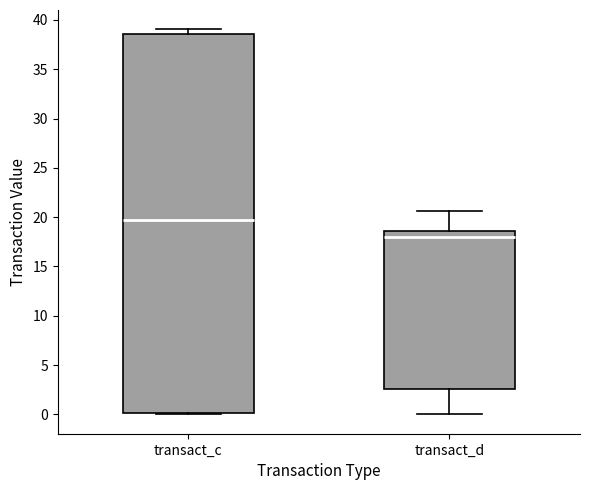

Which box has the lowest median line?

transact_d